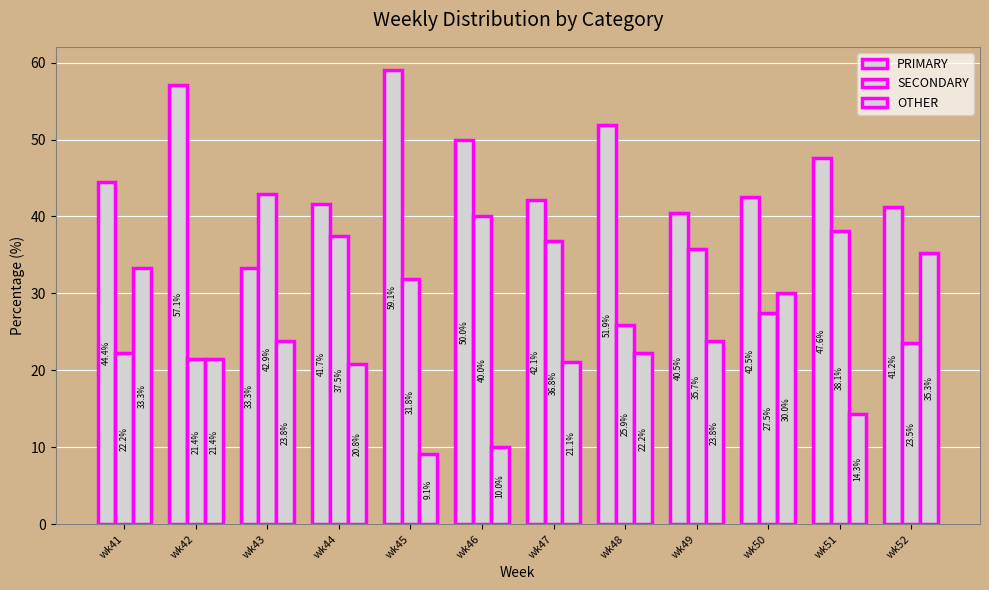

Reading left to right, what are all the values shown in this chart?

PRIMARY: wk41=44.4	wk42=57.1	wk43=33.3	wk44=41.7	wk45=59.1	wk46=50.0	wk47=42.1	wk48=51.9	wk49=40.5	wk50=42.5	wk51=47.6	wk52=41.2
SECONDARY: wk41=22.2	wk42=21.4	wk43=42.9	wk44=37.5	wk45=31.8	wk46=40.0	wk47=36.8	wk48=25.9	wk49=35.7	wk50=27.5	wk51=38.1	wk52=23.5
OTHER: wk41=33.3	wk42=21.4	wk43=23.8	wk44=20.8	wk45=9.1	wk46=10.0	wk47=21.1	wk48=22.2	wk49=23.8	wk50=30.0	wk51=14.3	wk52=35.3